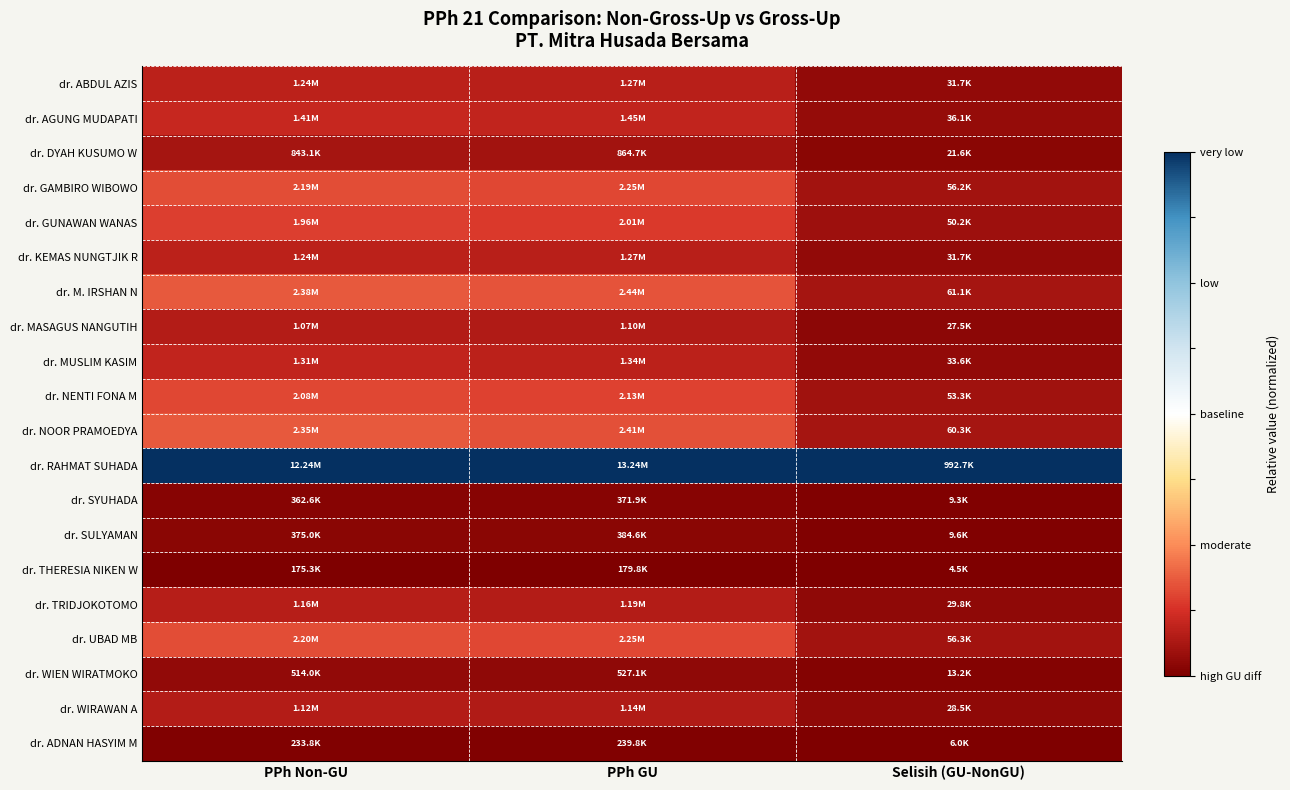

Which series has the largest total across all categories?

dr. RAHMAT SUHADA